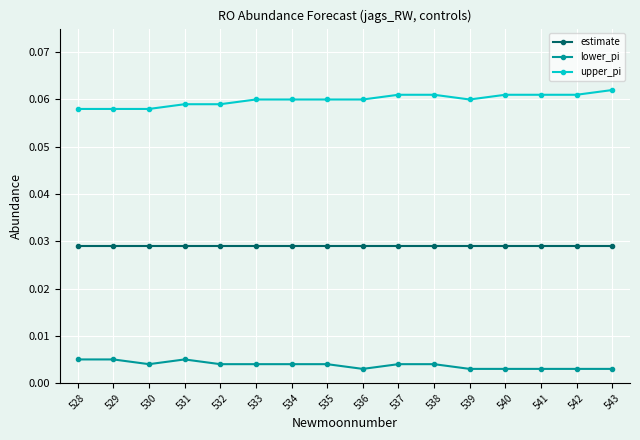

The estimate series shows 0.1 at 537. True or false?

False